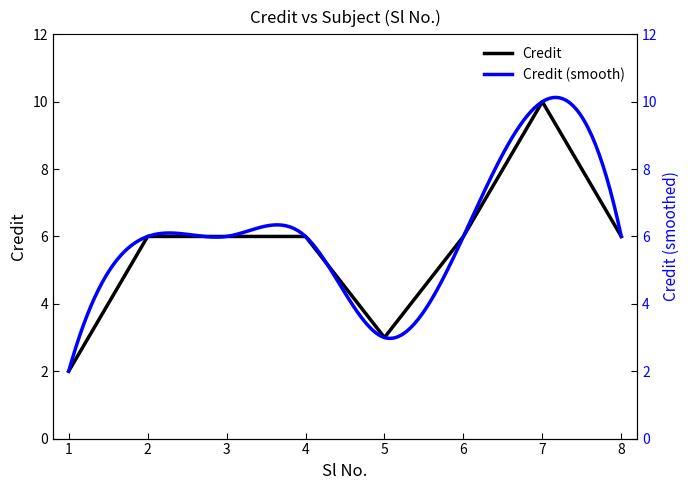

Which label corresponds to the largest value in the chart?

7